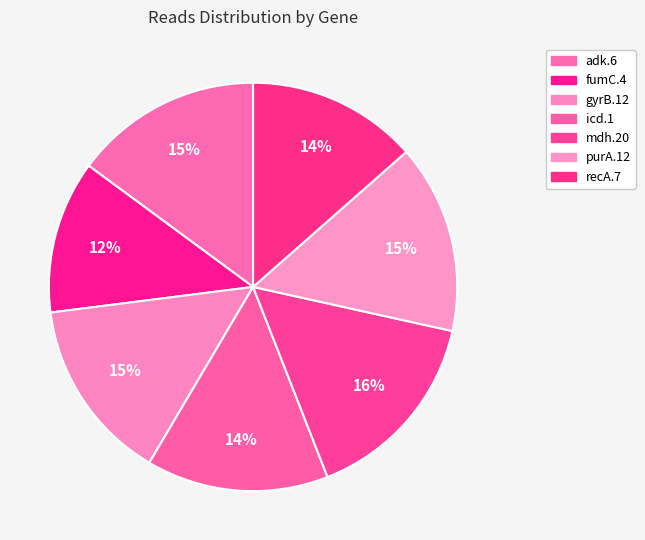

The adk.6 slice represents 15% of the pie. True or false?

True